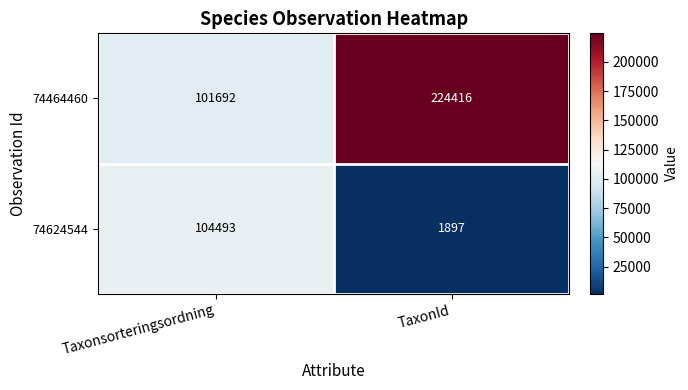

True or false: 74464460 has a value of 122704 at TaxonId.

False